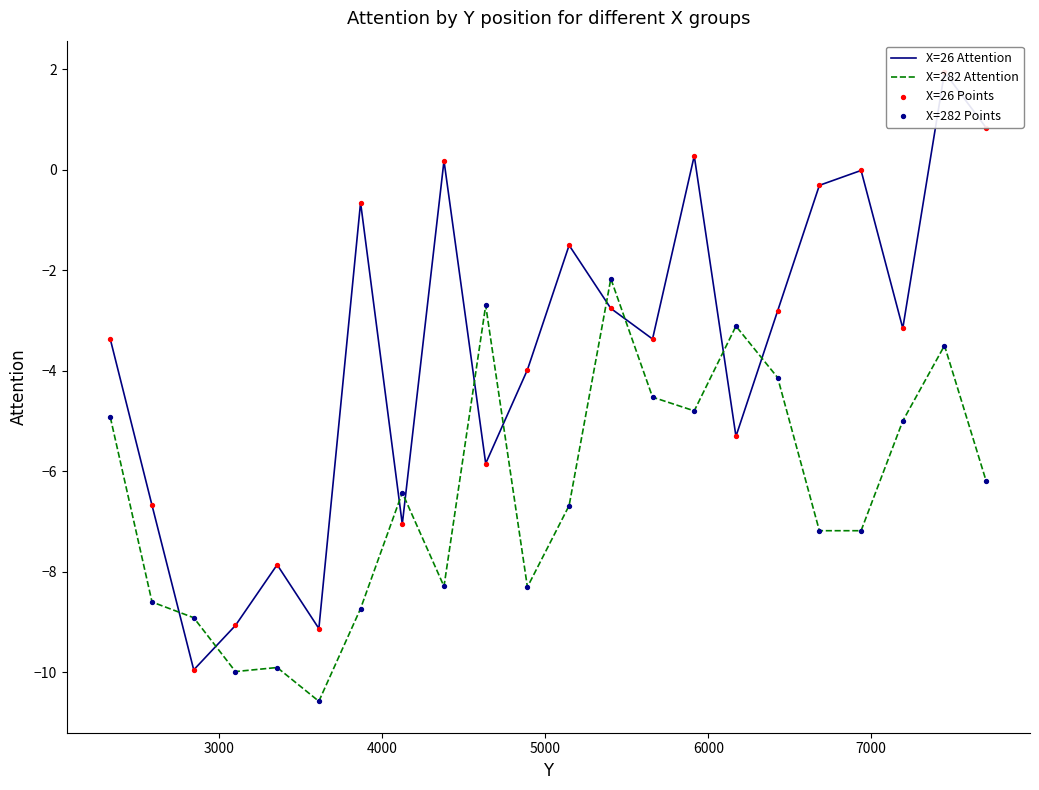

Is the value of X=282 Points at 13 greater than the value of X=26 Attention at 3000?

Yes